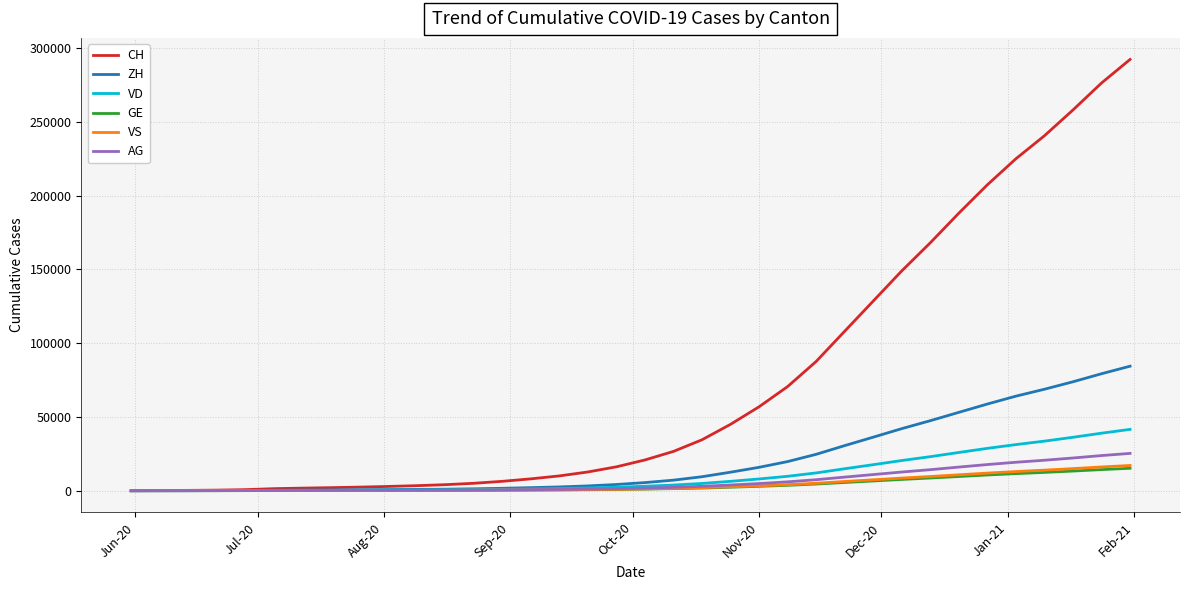

Which series has the largest total across all categories?

CH